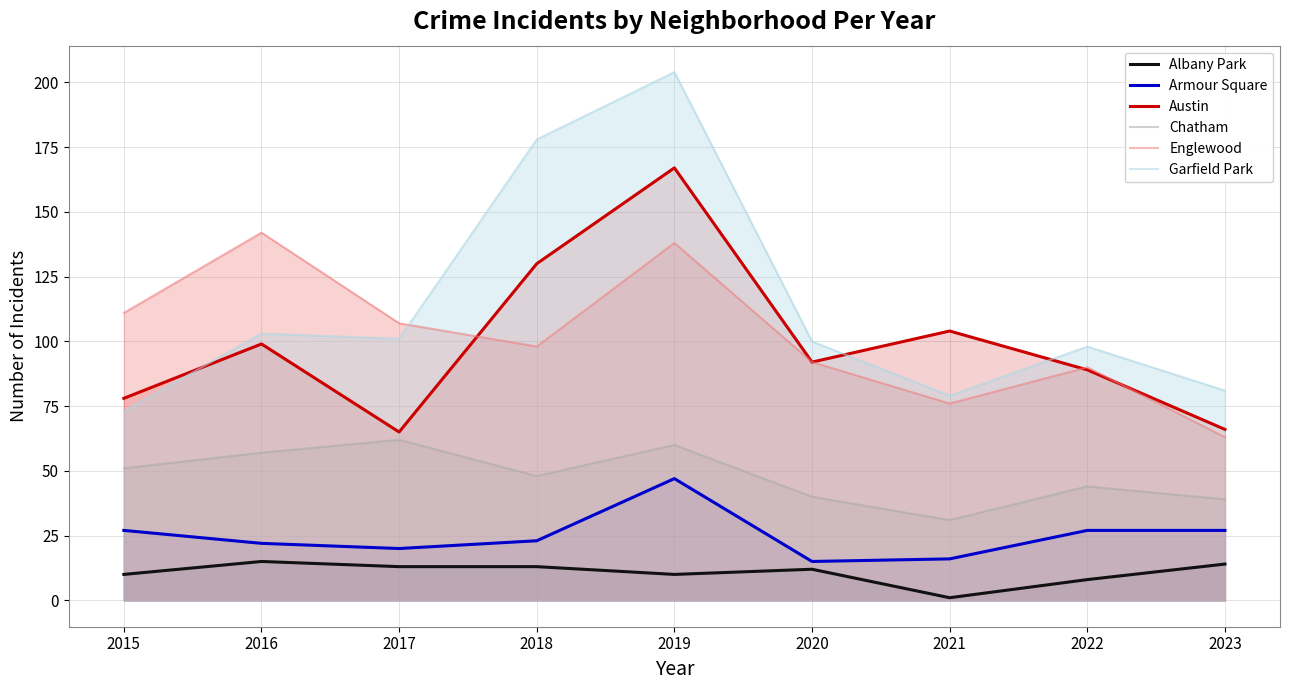

Where is the first local maximum for Chatham?

2017